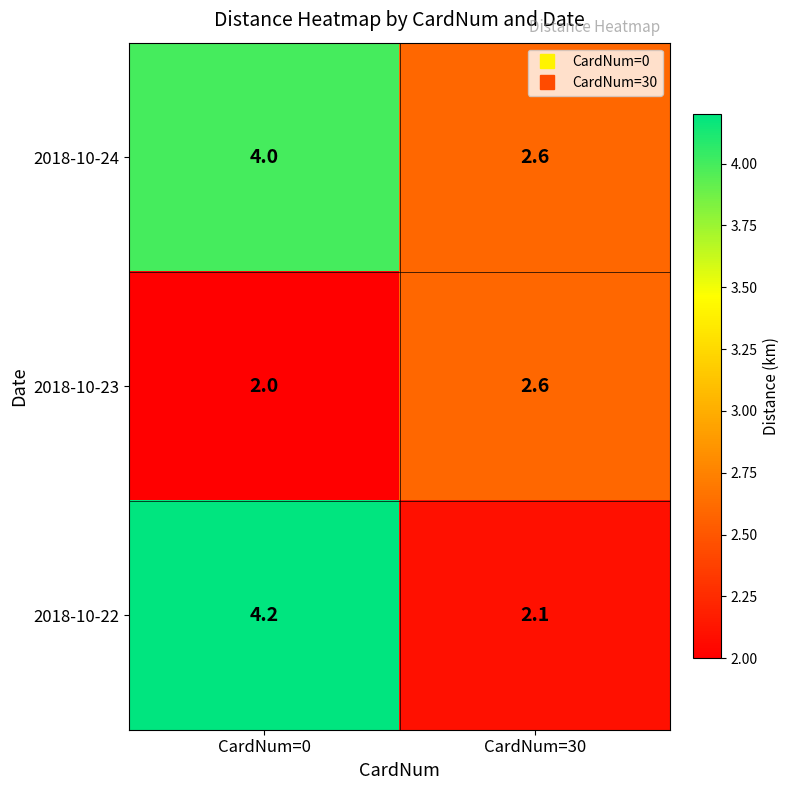

Which category has the lowest value across all series?

CardNum=0